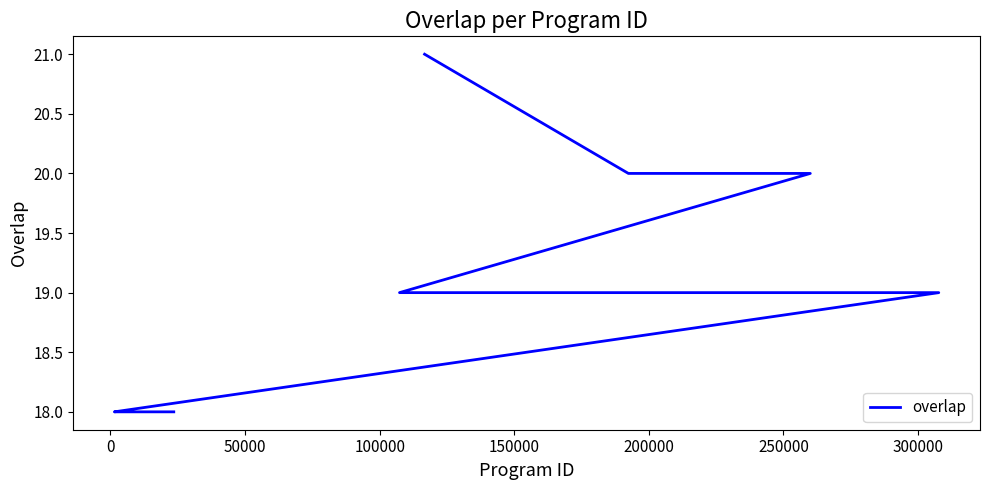

What is the label of the 18th point from the right?

300000